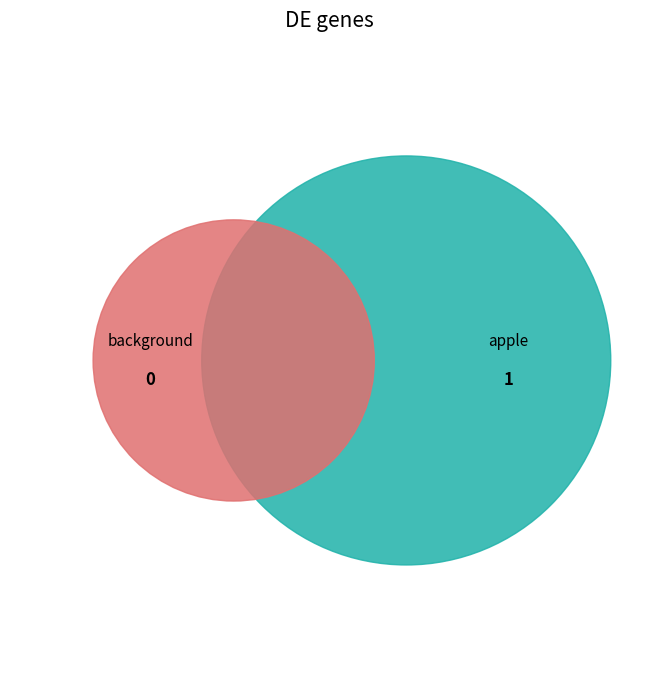

How many segments does this pie chart have?

2